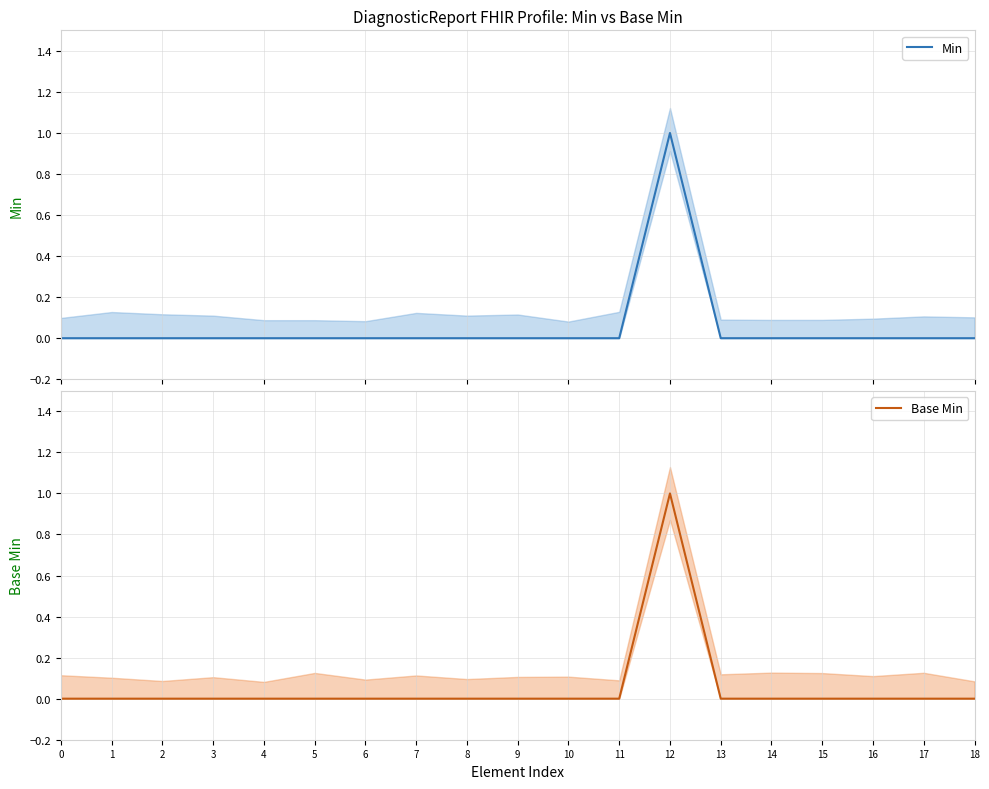

The Base Min series shows -1 at 15. True or false?

False